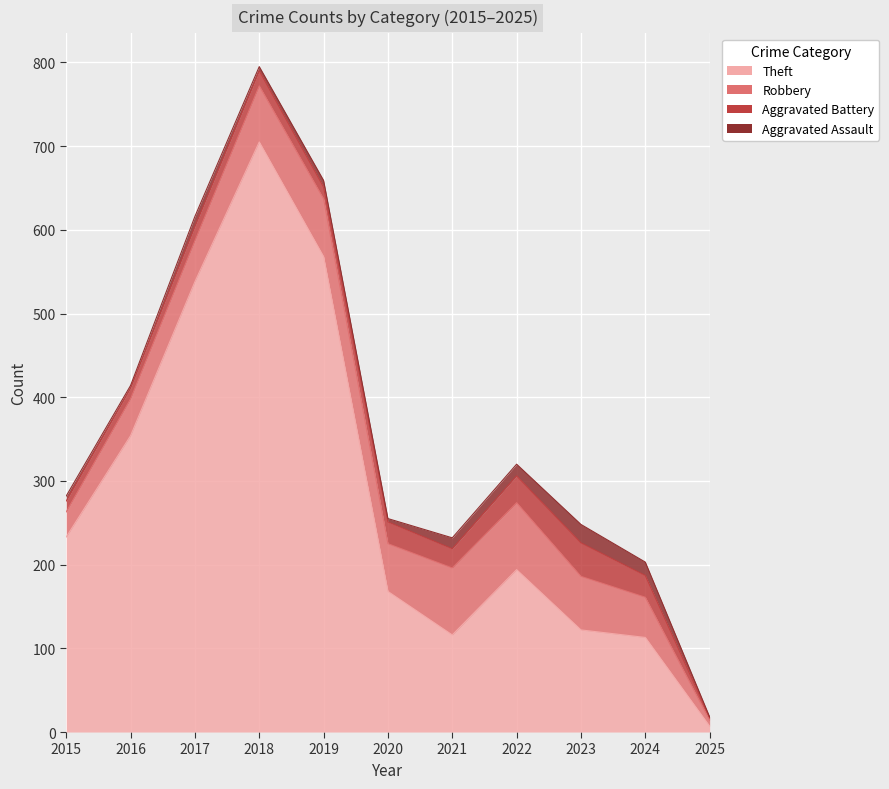

The Aggravated Battery series shows 13 at 2015. True or false?

True